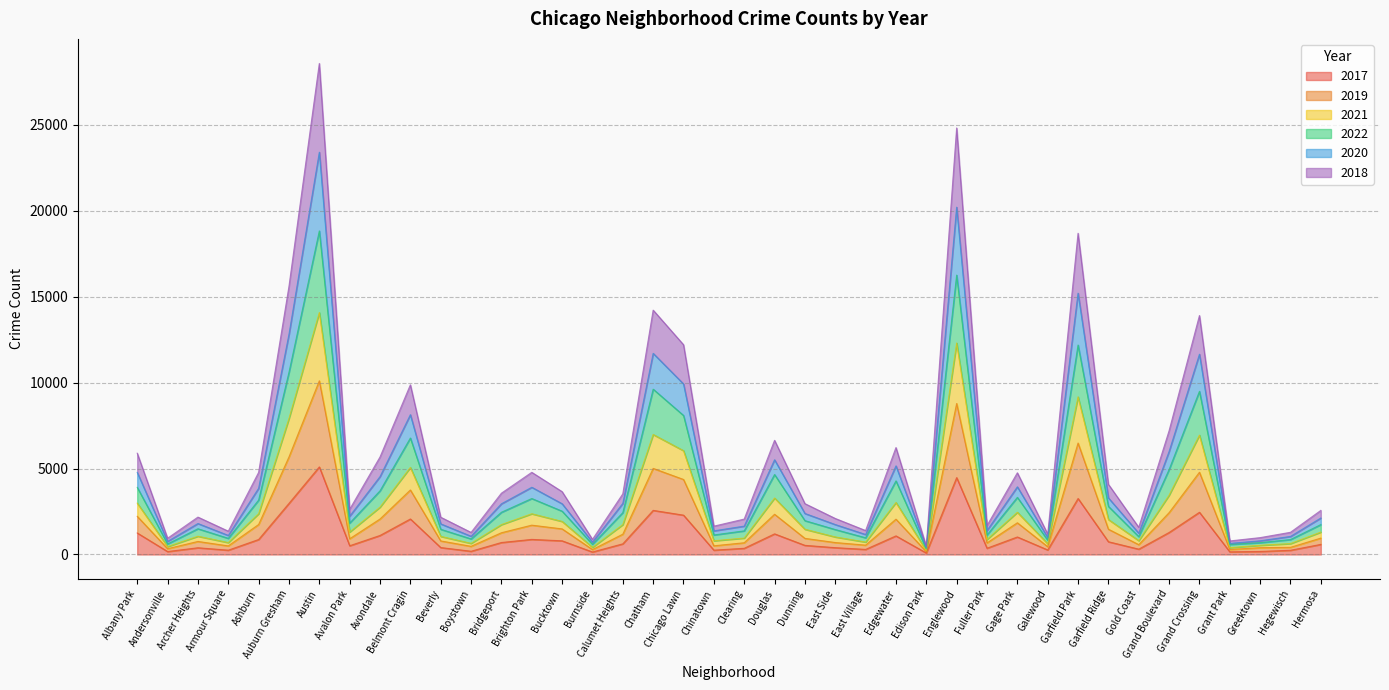

What is the minimum value shown in the chart?

87